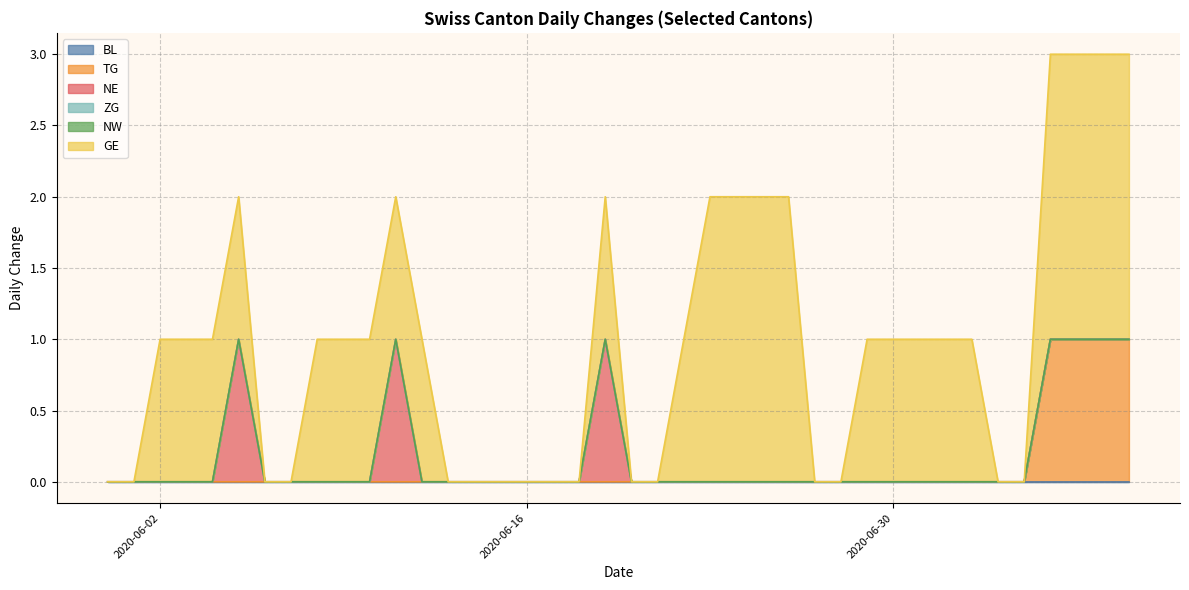

At which label is TG closest to 0?

2020-05-31